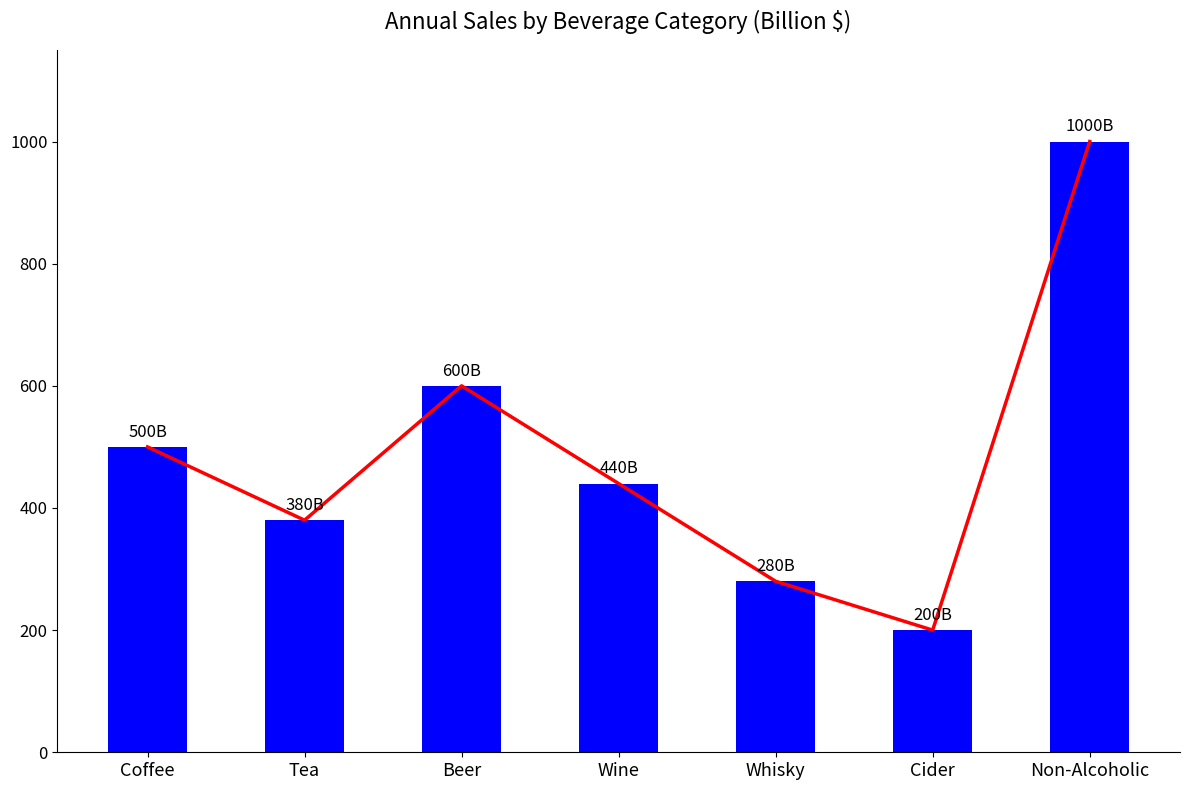

What is the difference between the maximum and minimum values?

800